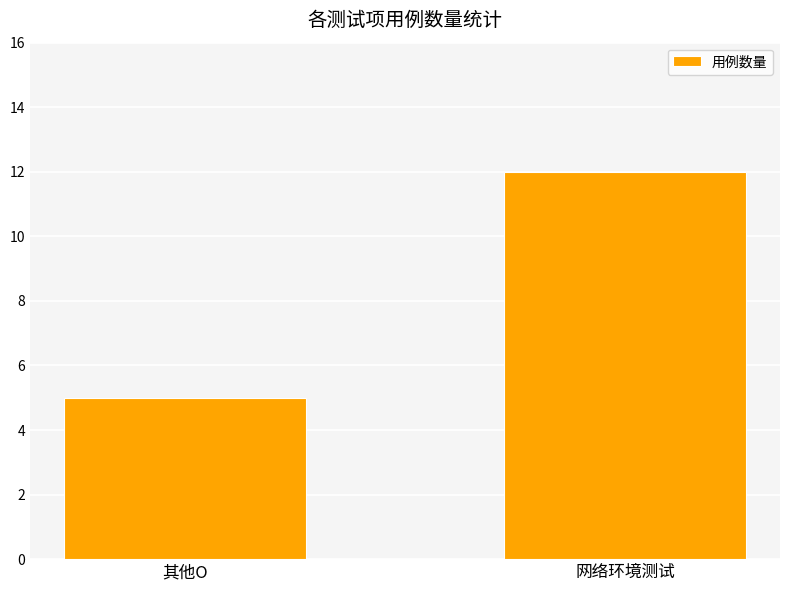

Which has a higher value, 网络环境测试 or 其他O?

网络环境测试